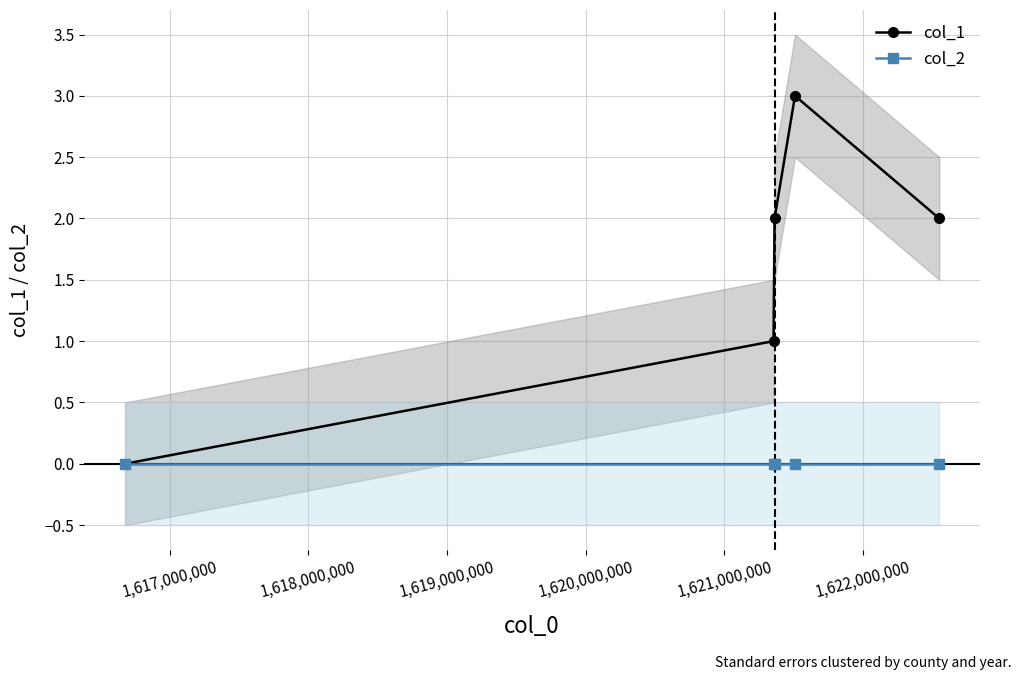

At how many categories does at least one series exceed 2?

1